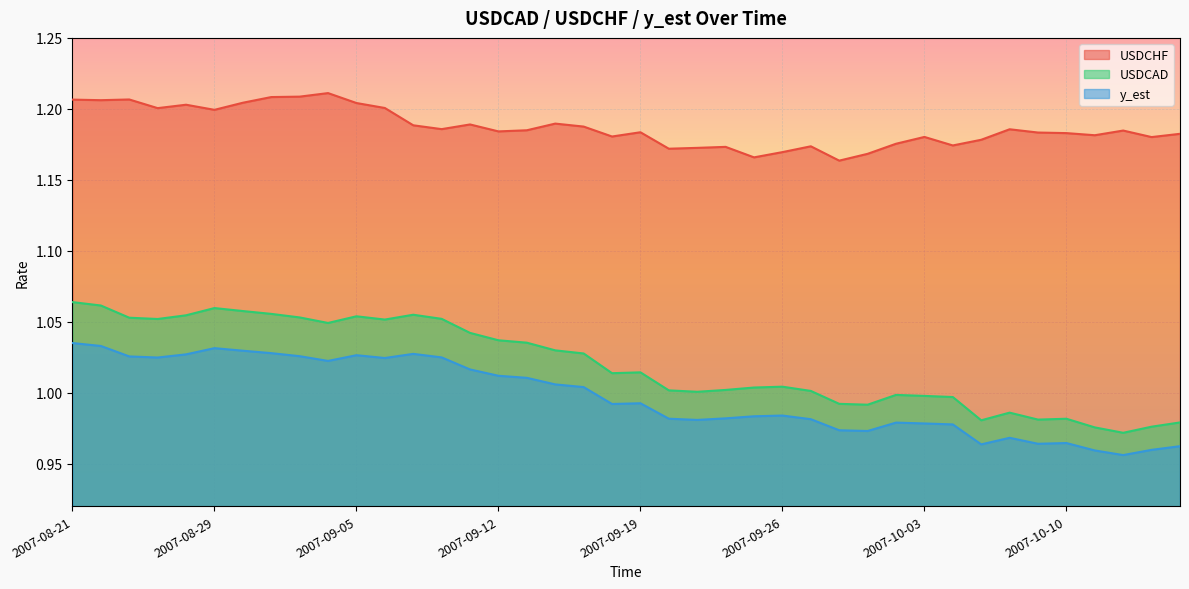

What is the total value across all series at 2007-10-01?

3.1